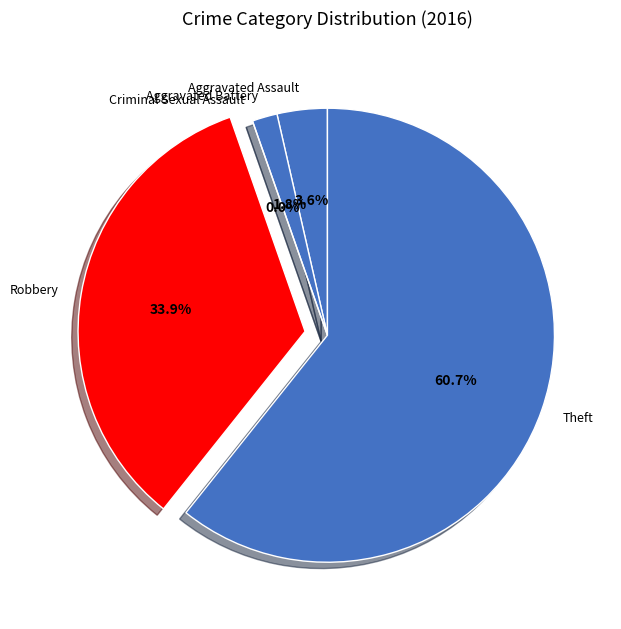

Rank the categories by value from lowest to highest.

Criminal Sexual Assault, Aggravated Battery, Aggravated Assault, Robbery, Theft